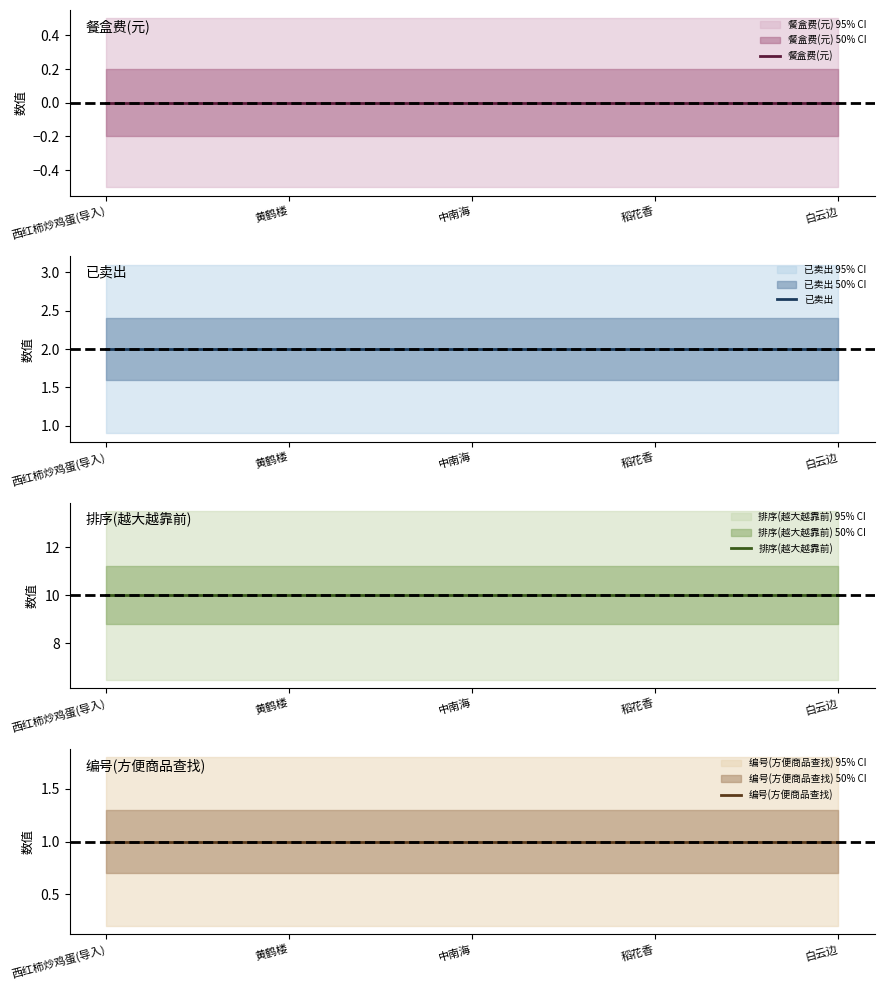

True or false: 已卖出 has a value of 1 at 黄鹤楼.

False